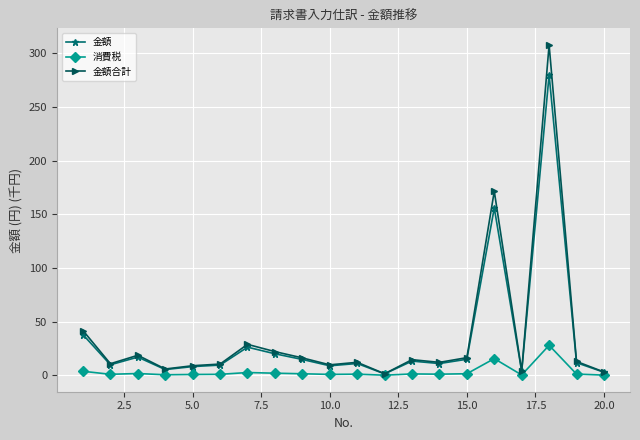

List the series in order of their peak value, lowest first.

消費税, 金額, 金額合計